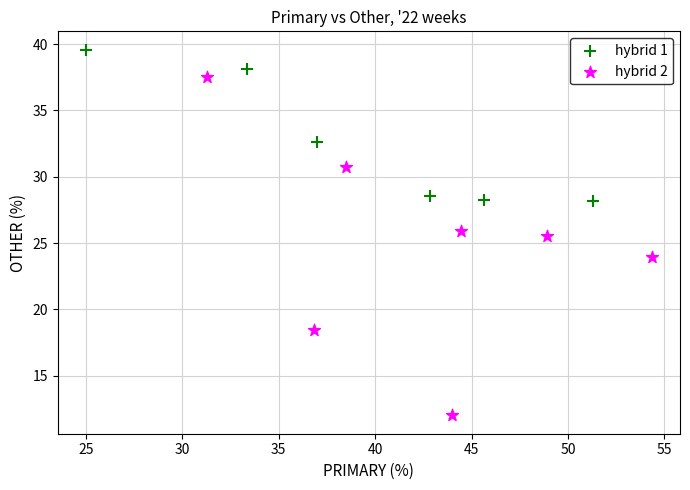

What are all the series names shown in the legend?

hybrid 1, hybrid 2